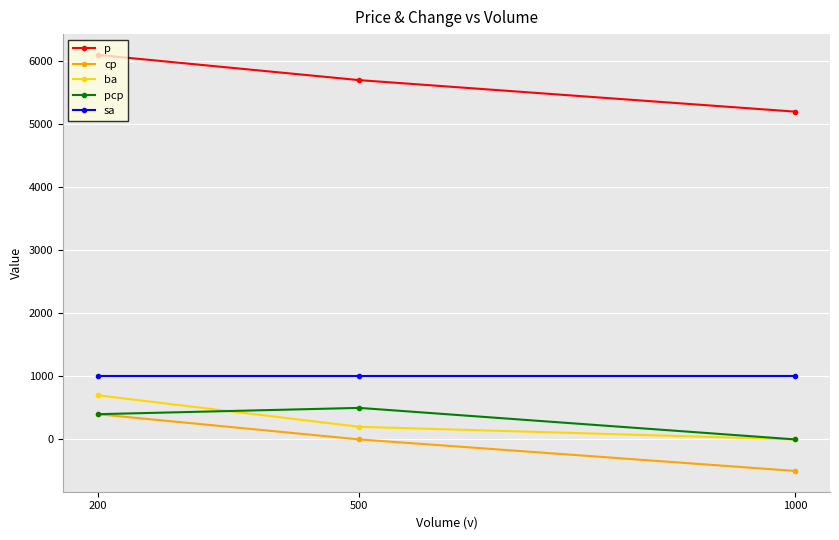

Which series has the largest total across all categories?

p